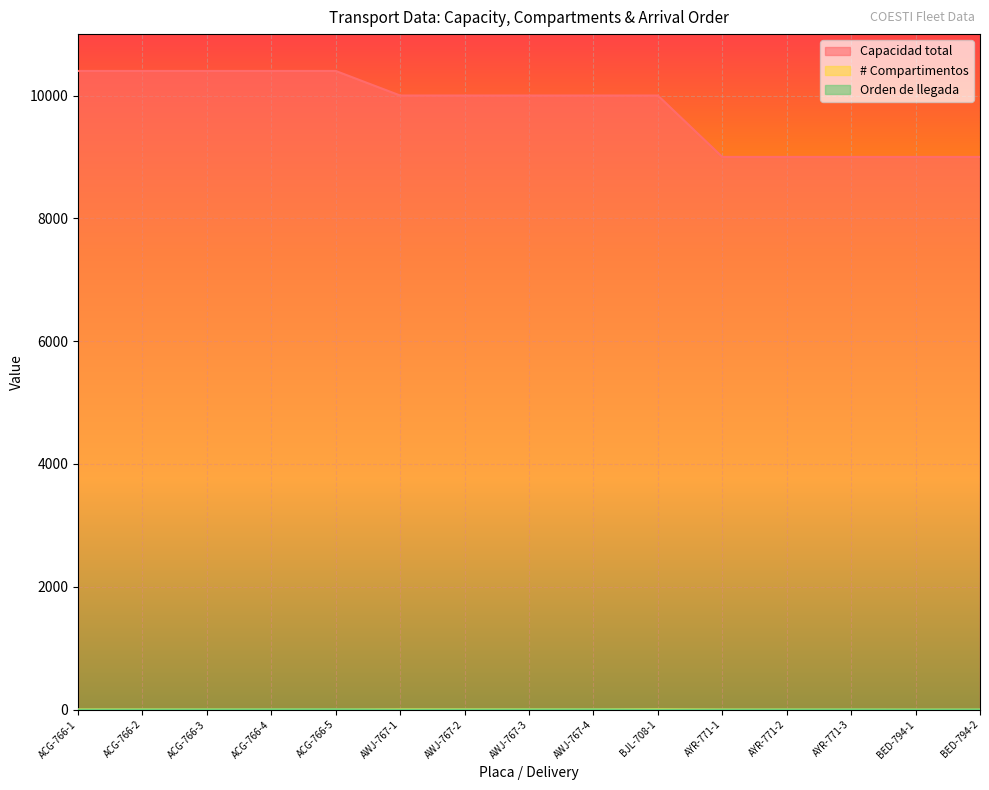

What position from the left is AYR-771-3?

13